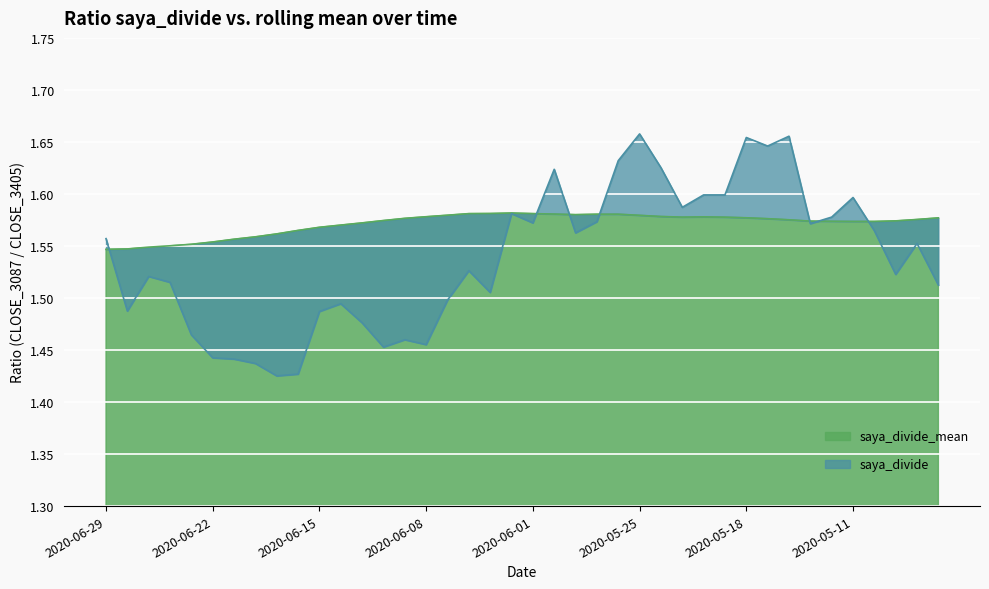

What is the label of the 20th point from the left?

2020-06-02